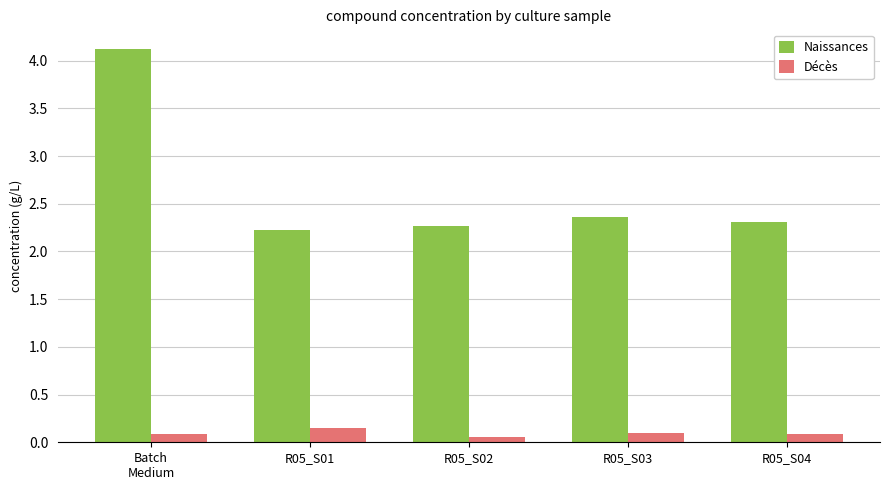

How many Décès values are between 0 and 1?

5